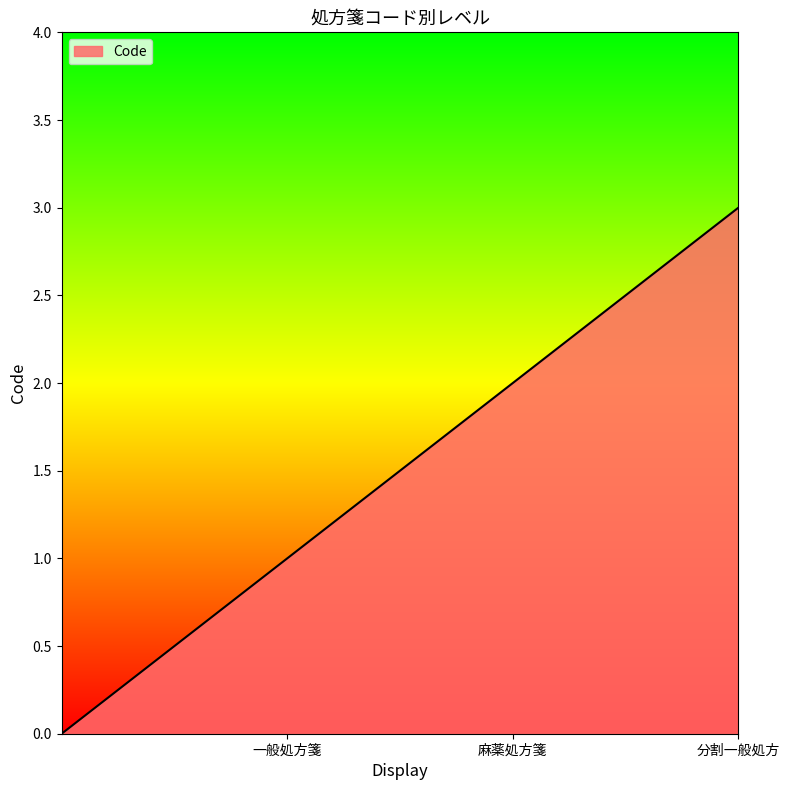

What is the greatest value displayed?

3